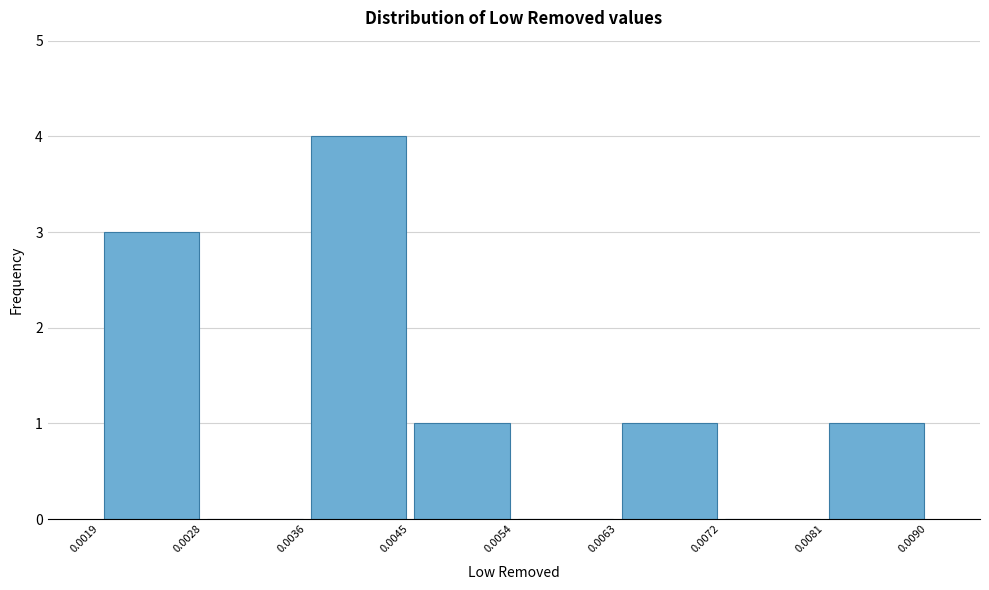

Which range on the x-axis has the tallest bar?

0.0036 to 0.0045